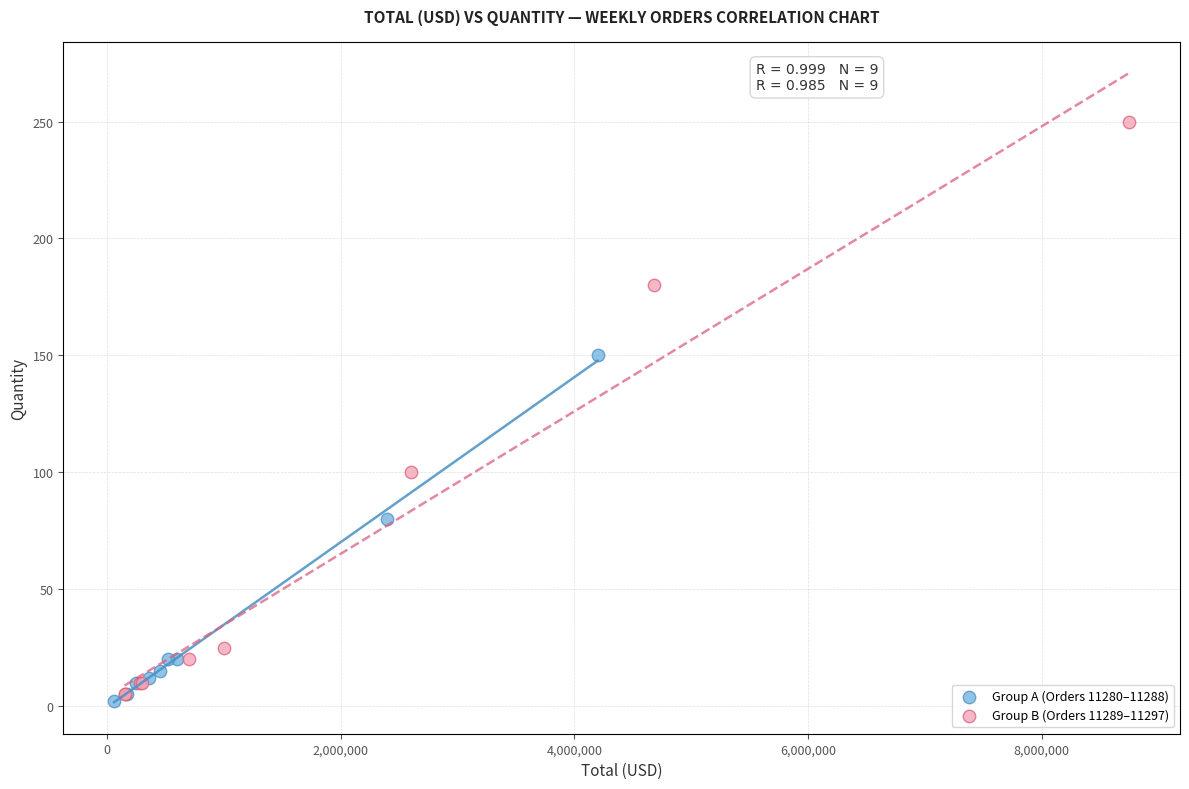

Which series contains the highest Y value?

Group B (Orders 11289–11297)